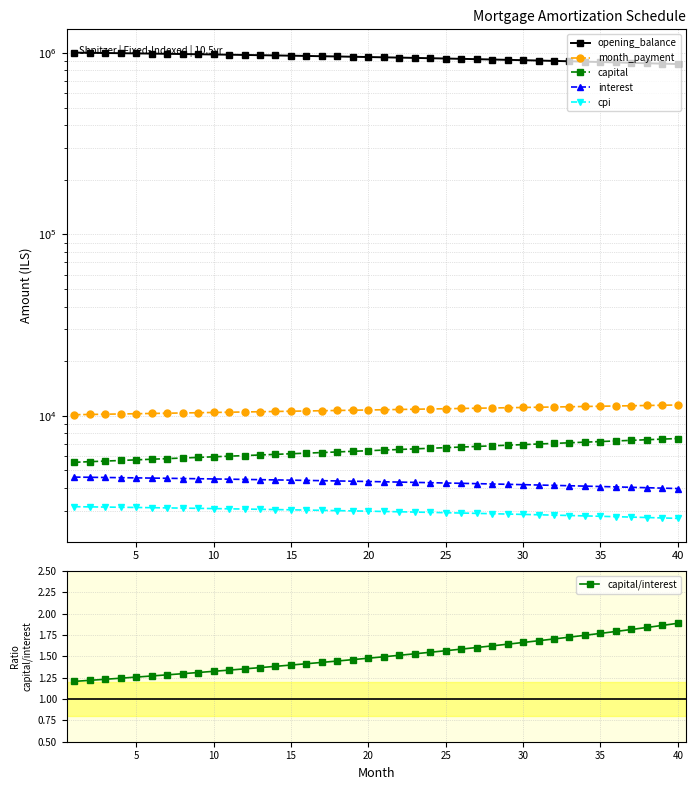

List the series in order of their peak value, highest first.

opening_balance, month_payment, capital, interest, cpi, capital/interest